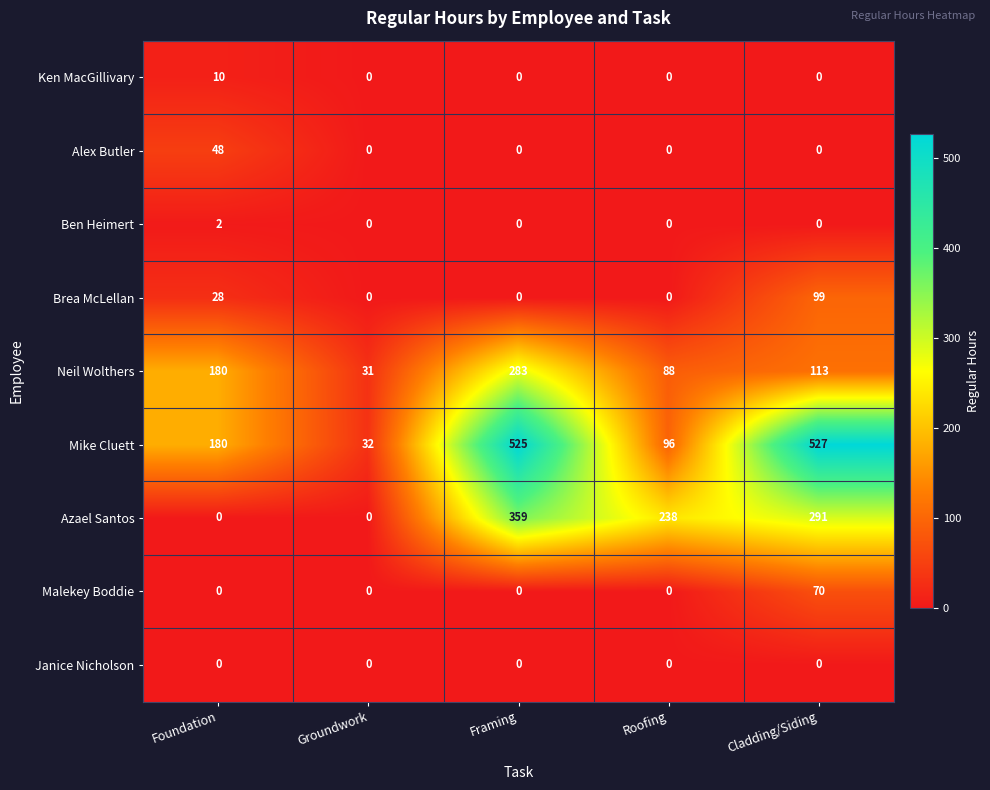

At how many categories does at least one series exceed 444?

2